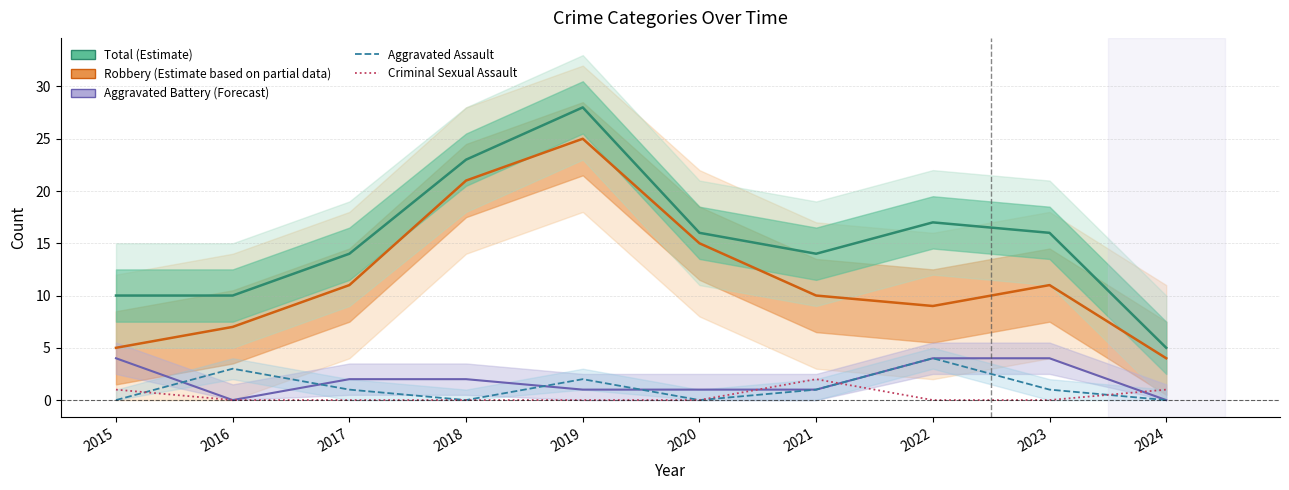

Rank the series by their maximum value, from lowest to highest.

Criminal Sexual Assault, Aggravated Battery, Aggravated Assault, Robbery, Total